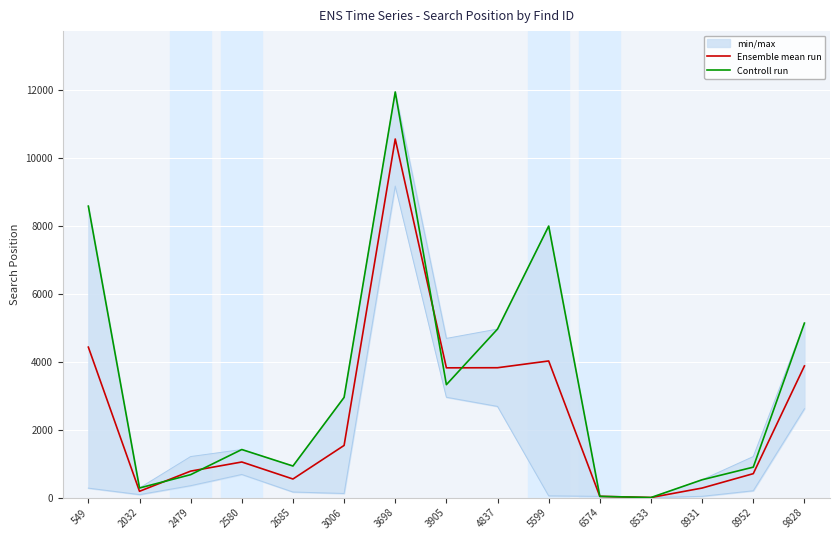

List the series in order of their peak value, highest first.

Controll run, Ensemble mean run